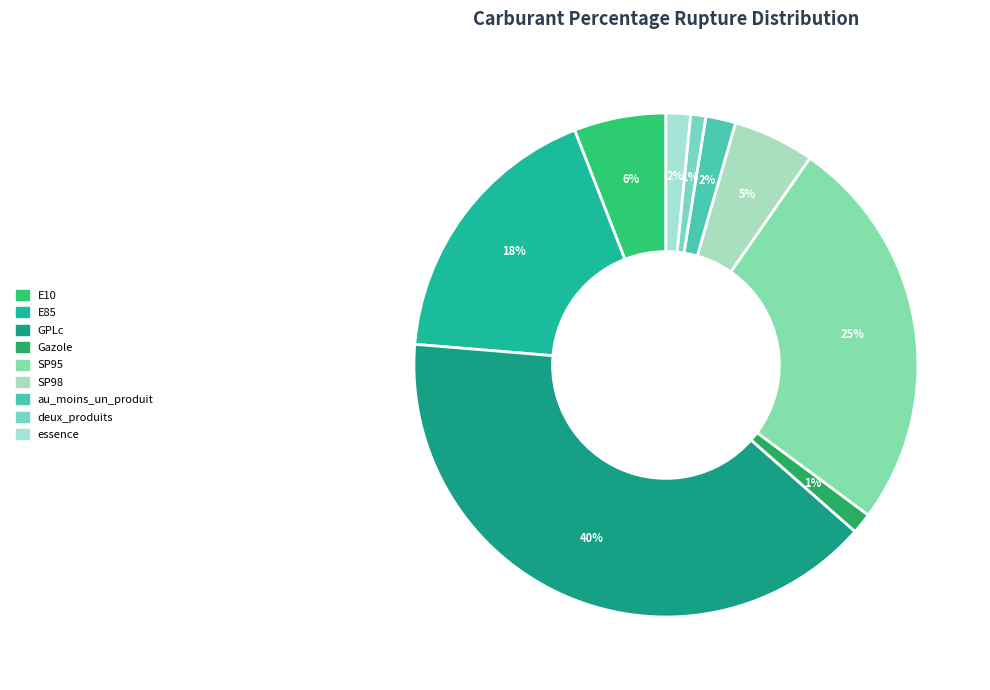

Is au_moins_un_produit the majority of the pie?

No